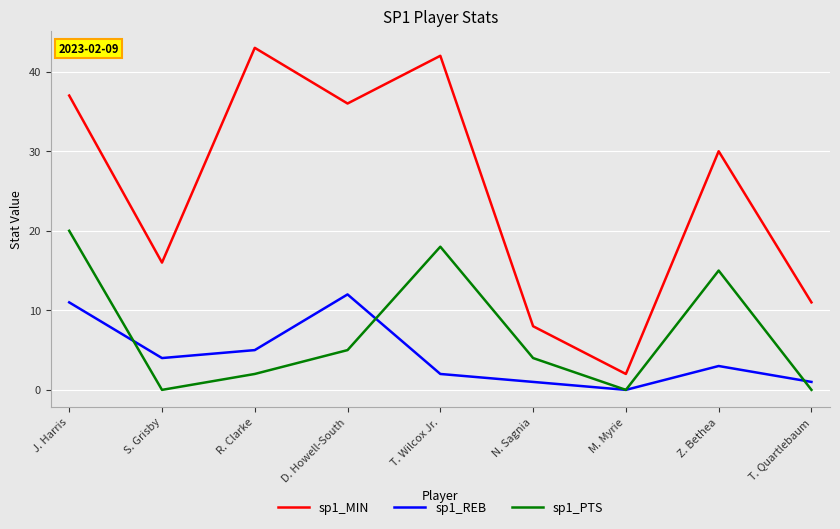

What is the difference between the highest and lowest values at N. Sagnia?

7